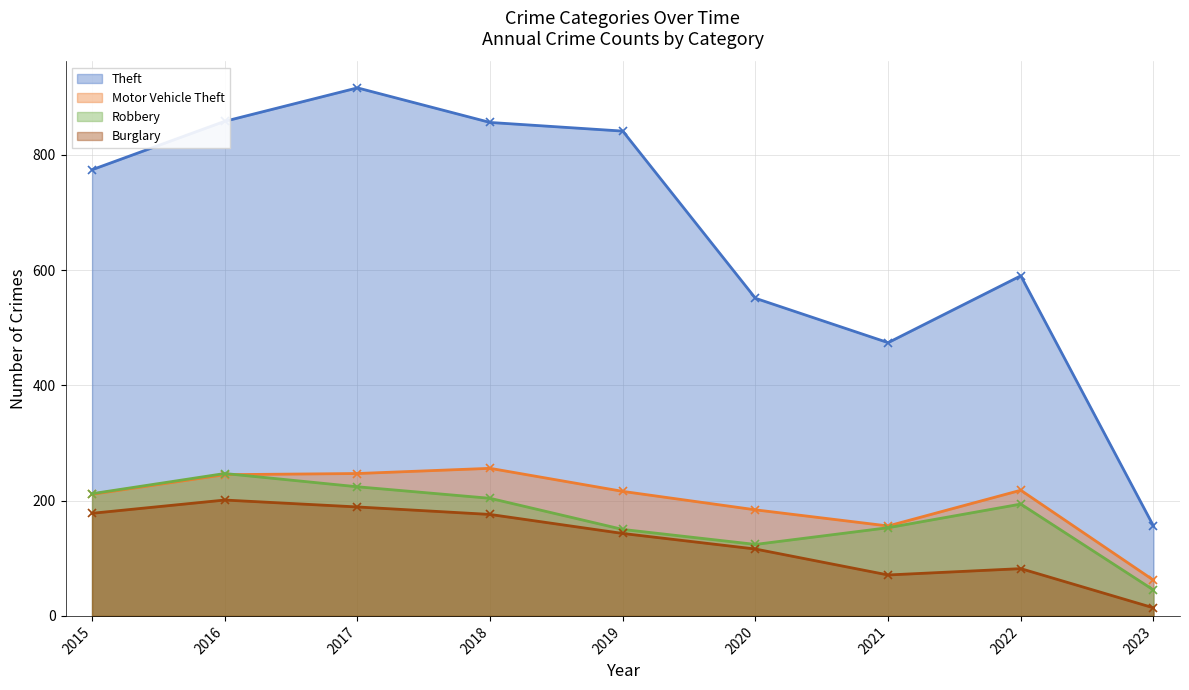

What is the average value of the Theft series?

668